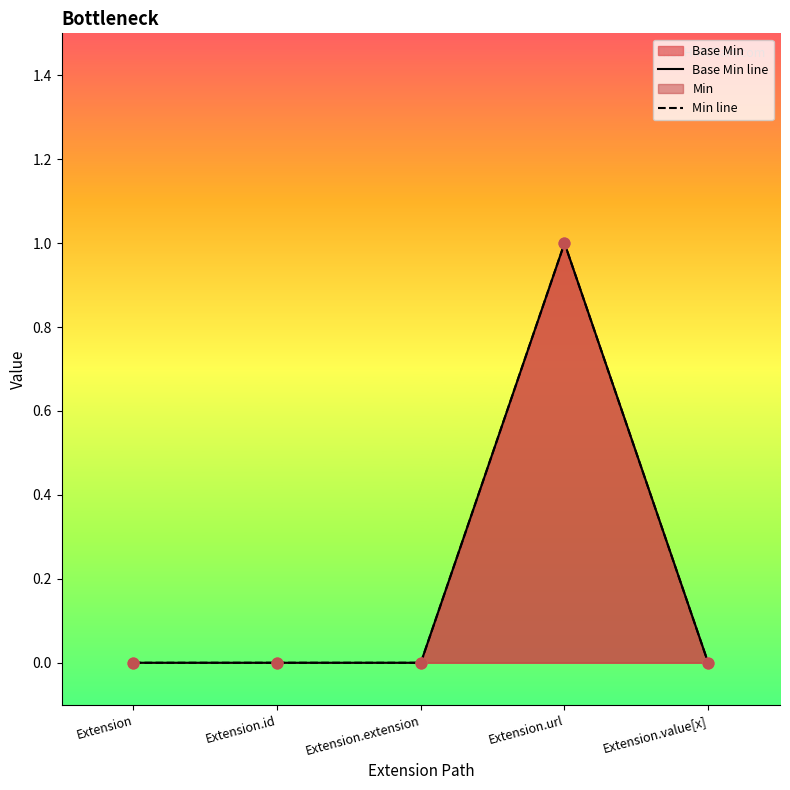

Is the value of Base Min line at Extension greater than the value of Min line at Extension.extension?

No